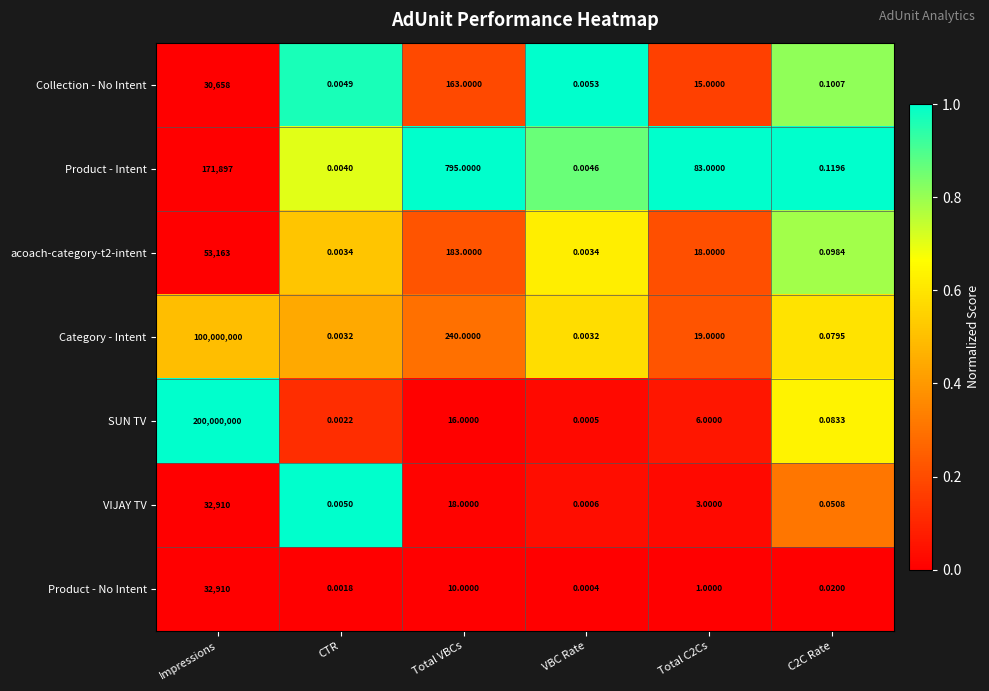

At which label does Collection - No Intent reach its minimum?

CTR